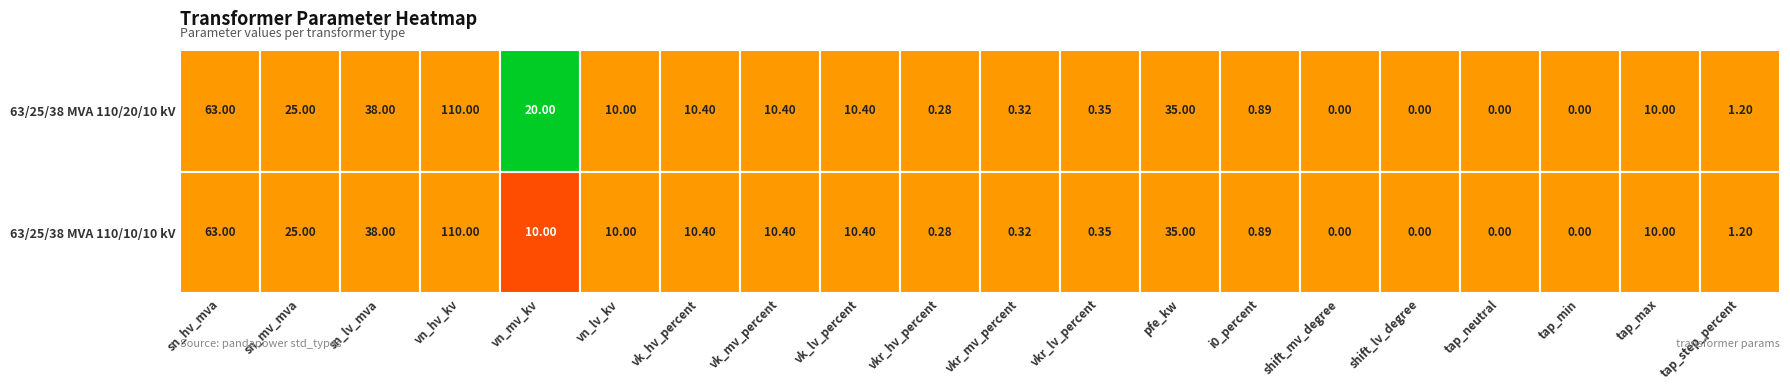

What is the sum of all 63/25/38 MVA 110/20/10 kV values?

345.2